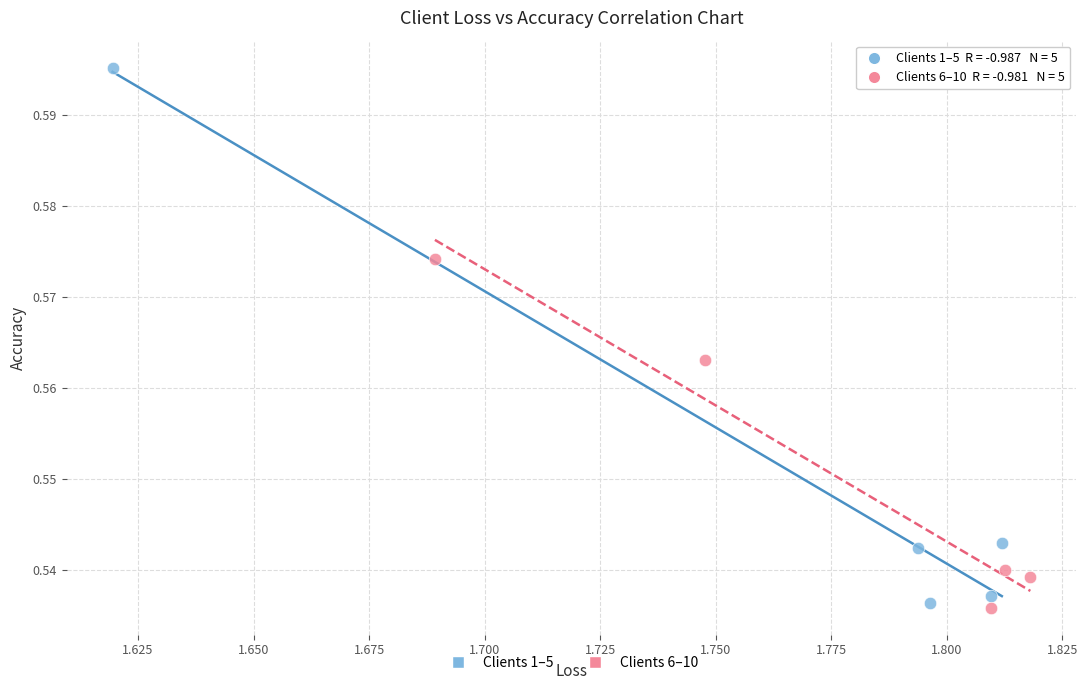

What are all the series names shown in the legend?

Clients 1–5, Clients 6–10